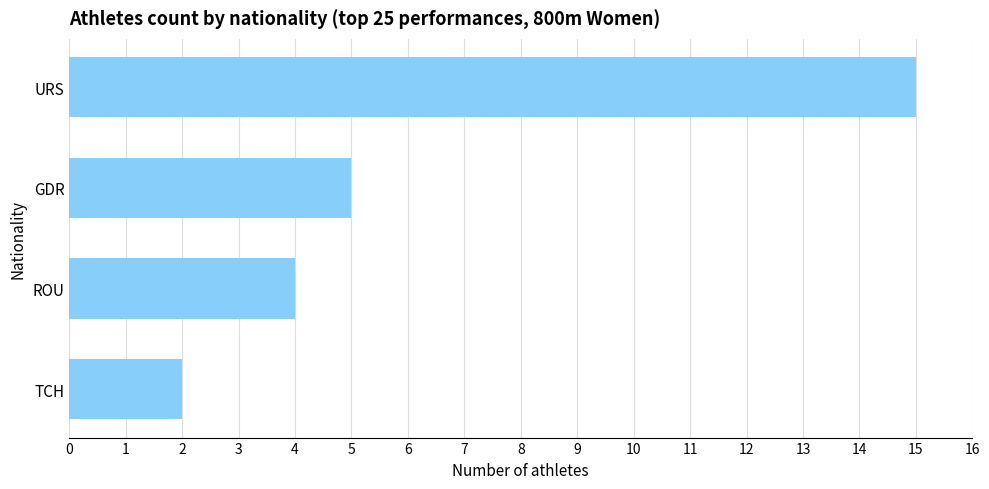

True or false: the data shows 4 at ROU.

True